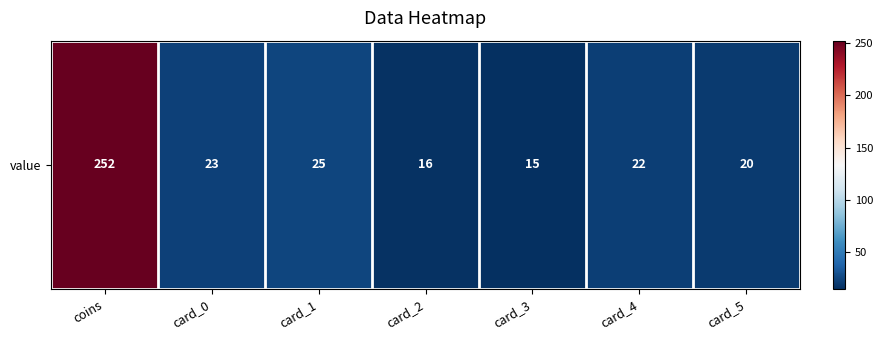

What is the approximate value at coins, to the nearest 50?

250